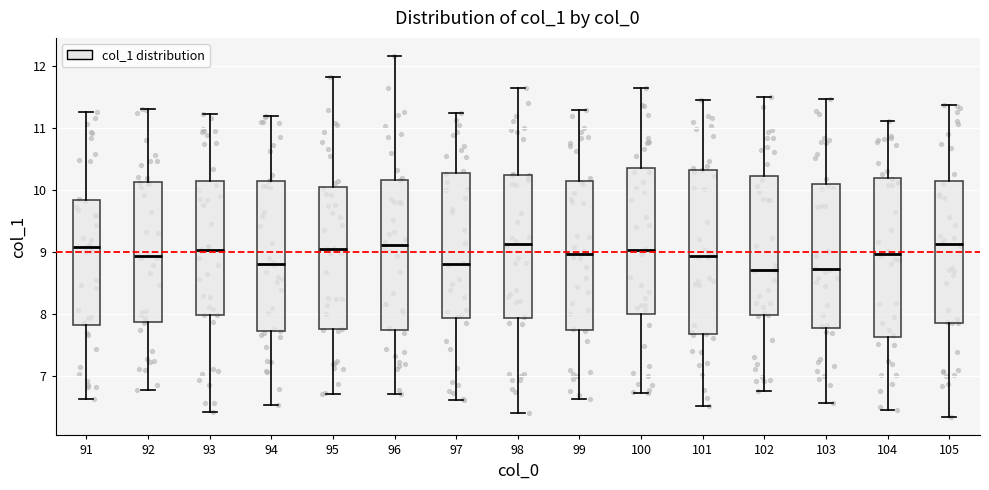

Reading left to right, transcribe this box plot: for each box, give where its median line is, the range the box spans, and where its two whiskers end, as read against the y-axis. The values are not printed on the chart, so give them approximately, as read against the axis.

91: median 9.1, box 7.8 to 9.8, whiskers 6.6 to 11.2
92: median 8.9, box 7.9 to 10.1, whiskers 6.8 to 11.3
93: median 9.0, box 8.0 to 10.1, whiskers 6.4 to 11.2
94: median 8.8, box 7.7 to 10.1, whiskers 6.5 to 11.2
95: median 9.1, box 7.8 to 10.0, whiskers 6.7 to 11.8
96: median 9.1, box 7.7 to 10.2, whiskers 6.7 to 12.2
97: median 8.8, box 7.9 to 10.3, whiskers 6.6 to 11.2
98: median 9.1, box 7.9 to 10.2, whiskers 6.4 to 11.6
99: median 9.0, box 7.7 to 10.1, whiskers 6.6 to 11.3
100: median 9.0, box 8.0 to 10.4, whiskers 6.7 to 11.6
101: median 8.9, box 7.7 to 10.3, whiskers 6.5 to 11.5
102: median 8.7, box 8.0 to 10.2, whiskers 6.8 to 11.5
103: median 8.7, box 7.8 to 10.1, whiskers 6.6 to 11.5
104: median 9.0, box 7.6 to 10.2, whiskers 6.5 to 11.1
105: median 9.1, box 7.9 to 10.1, whiskers 6.3 to 11.4